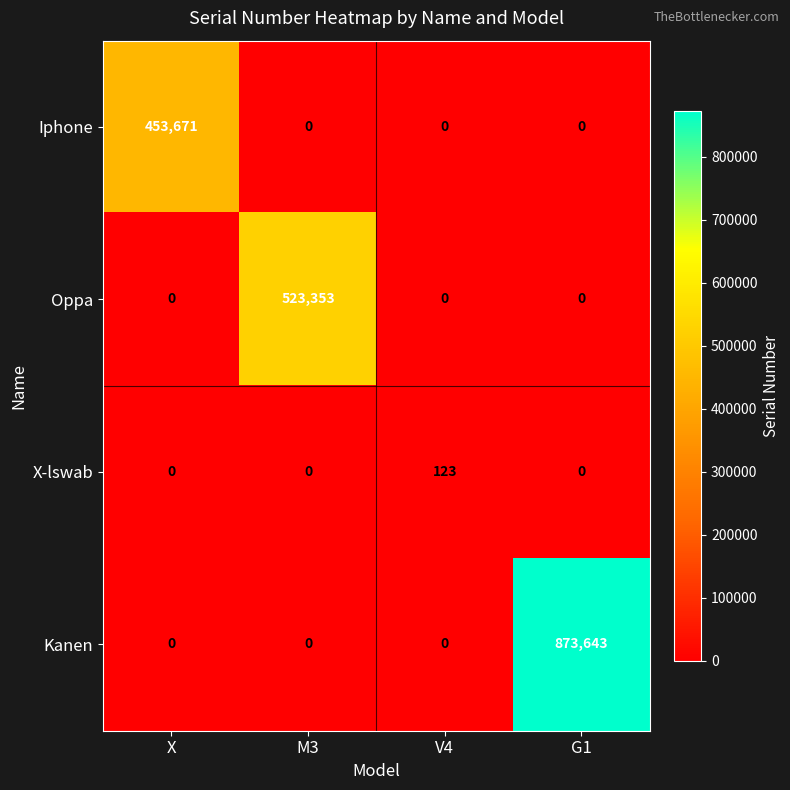

Count the number of data series in this chart.

4